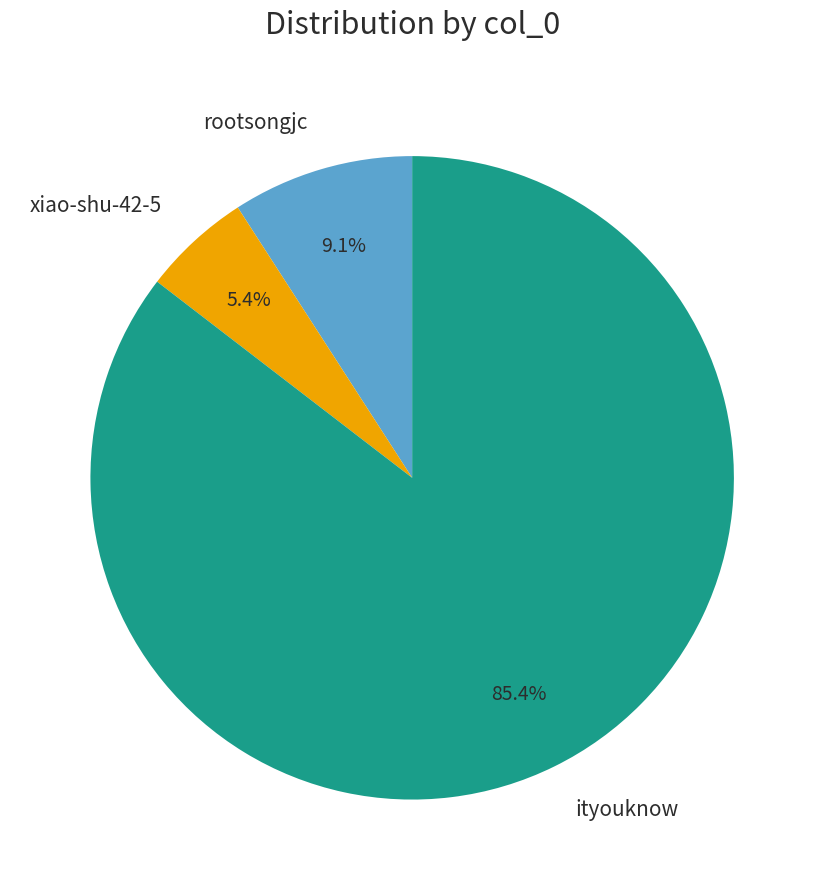

What is the ratio of the value at ityouknow to the value at rootsongjc?

9.4